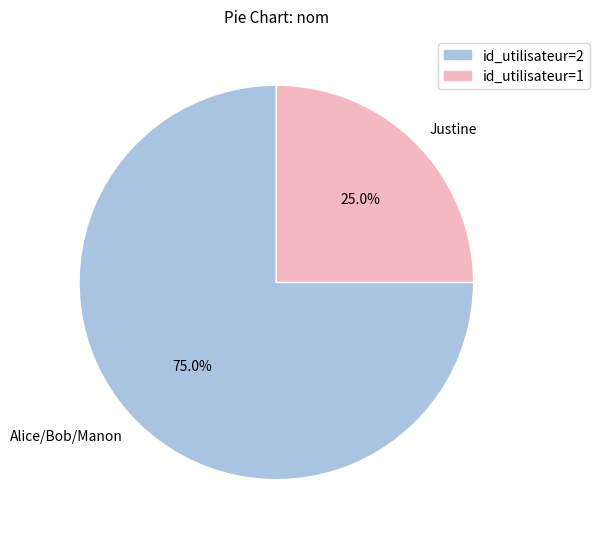

What is the majority slice?

Alice/Bob/Manon